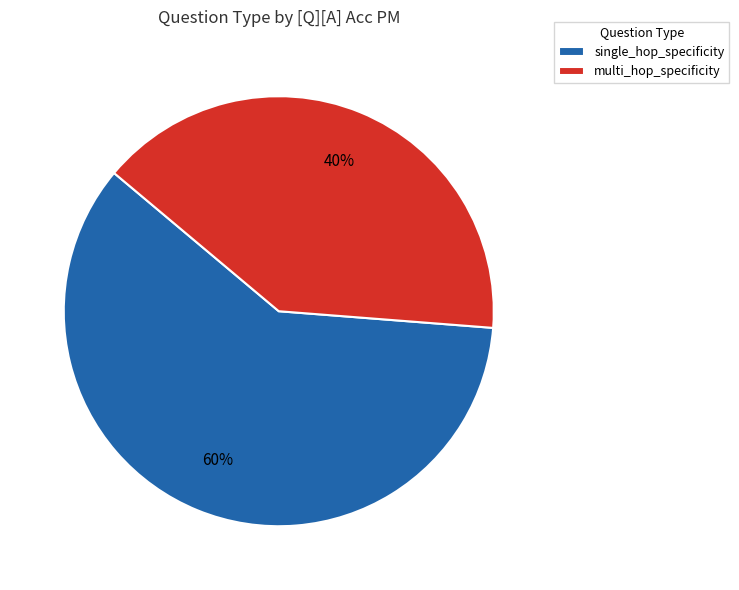

To the nearest percent, what percentage of the pie is multi_hop_specificity?

40%